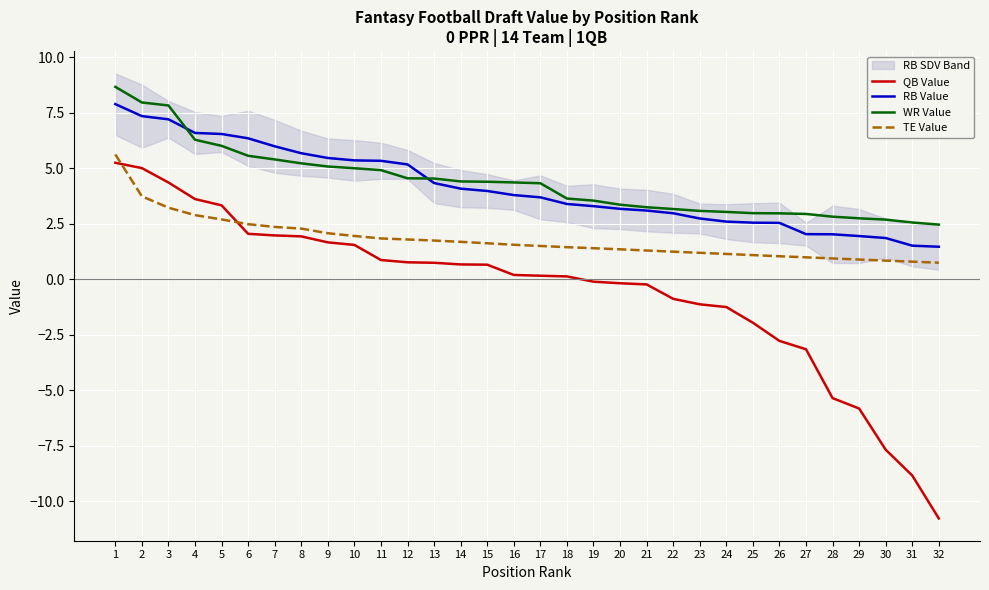

Which label corresponds to the smallest value in the chart?

32